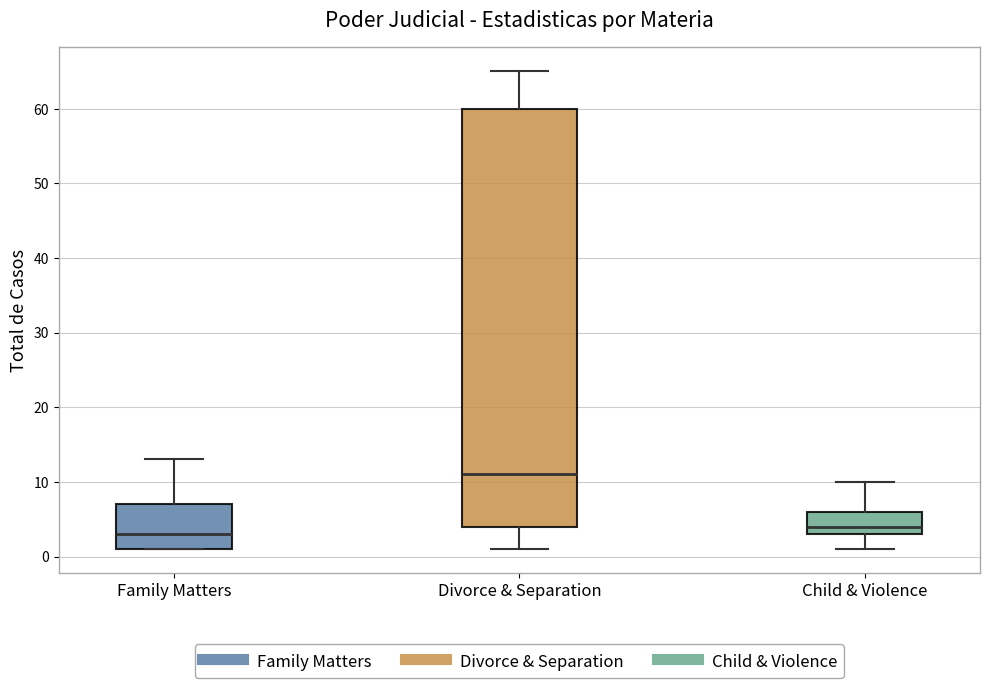

Reading left to right, read every box against the y-axis: the position of its median line, the range the box covers, and the ends of its whiskers. The values are not printed on the chart, so give them approximately, as read against the axis.

Family Matters: median 3, box 1 to 7, whiskers 1 to 13
Divorce & Separation: median 11, box 4 to 60, whiskers 1 to 65
Child & Violence: median 4, box 3 to 6, whiskers 1 to 10